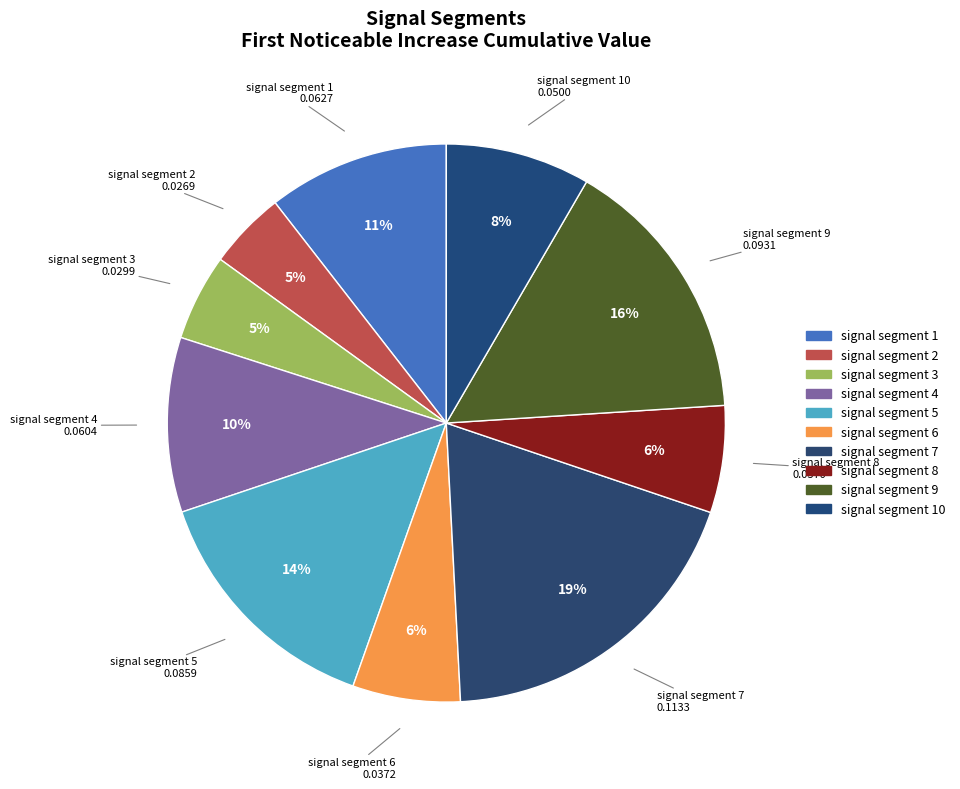

Count the number of slices in the pie.

10